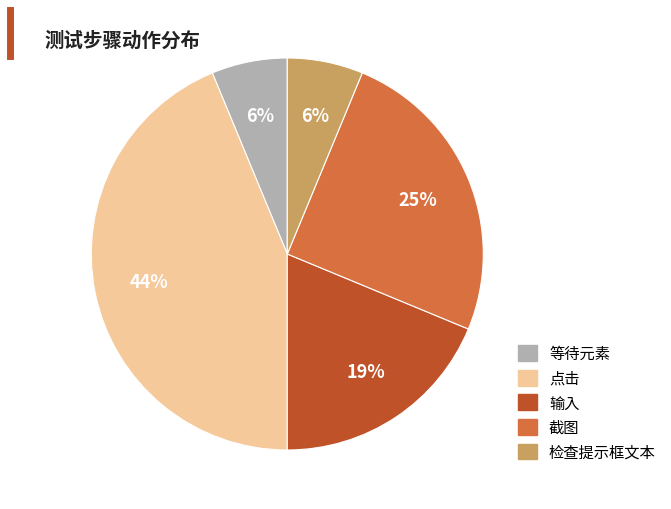

How many segments does this pie chart have?

5